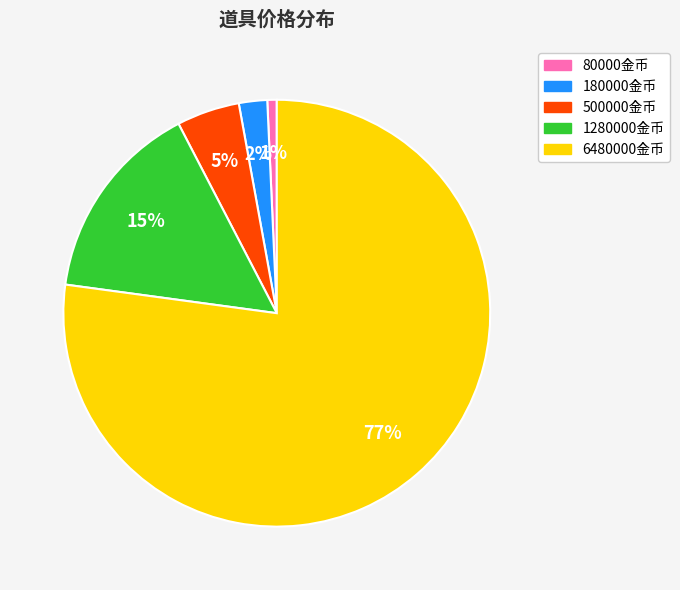

To the nearest percent, what is the difference between the 1280000金币 and 180000金币 slice percentages?

13%